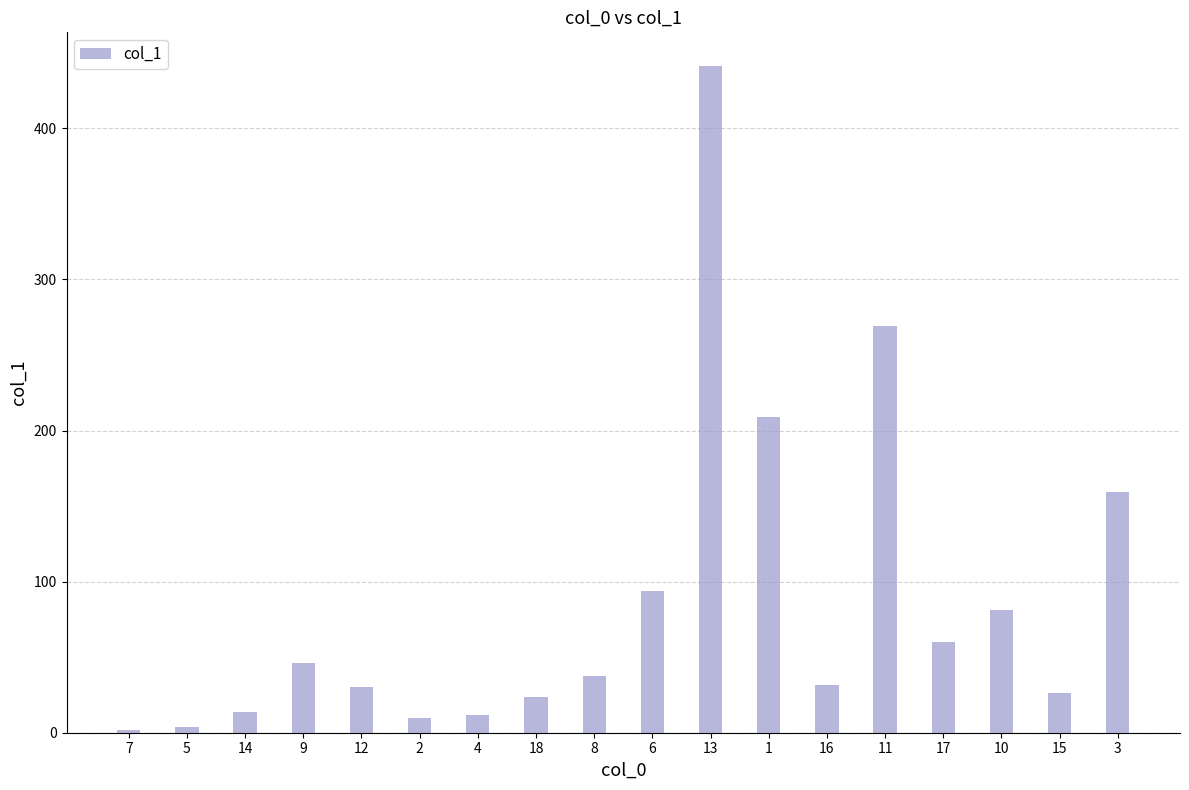

Where does the data first go above 37?

9